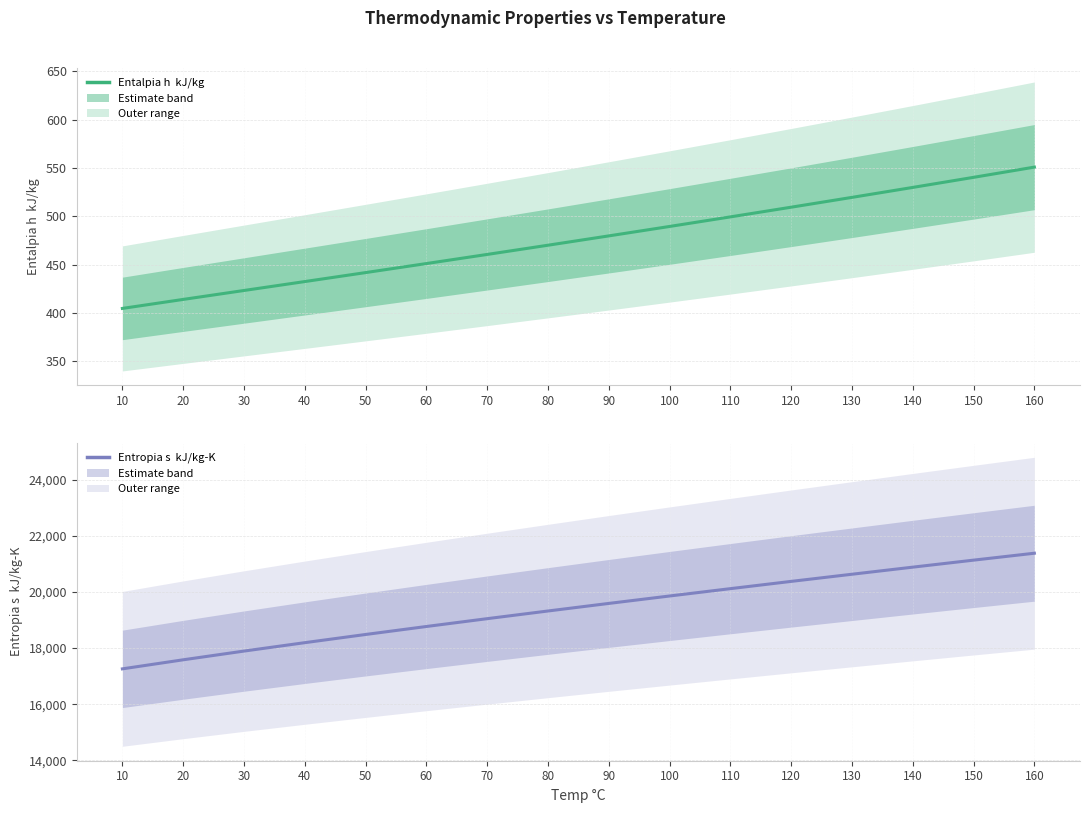

At which category is the sum across all series the highest?

160